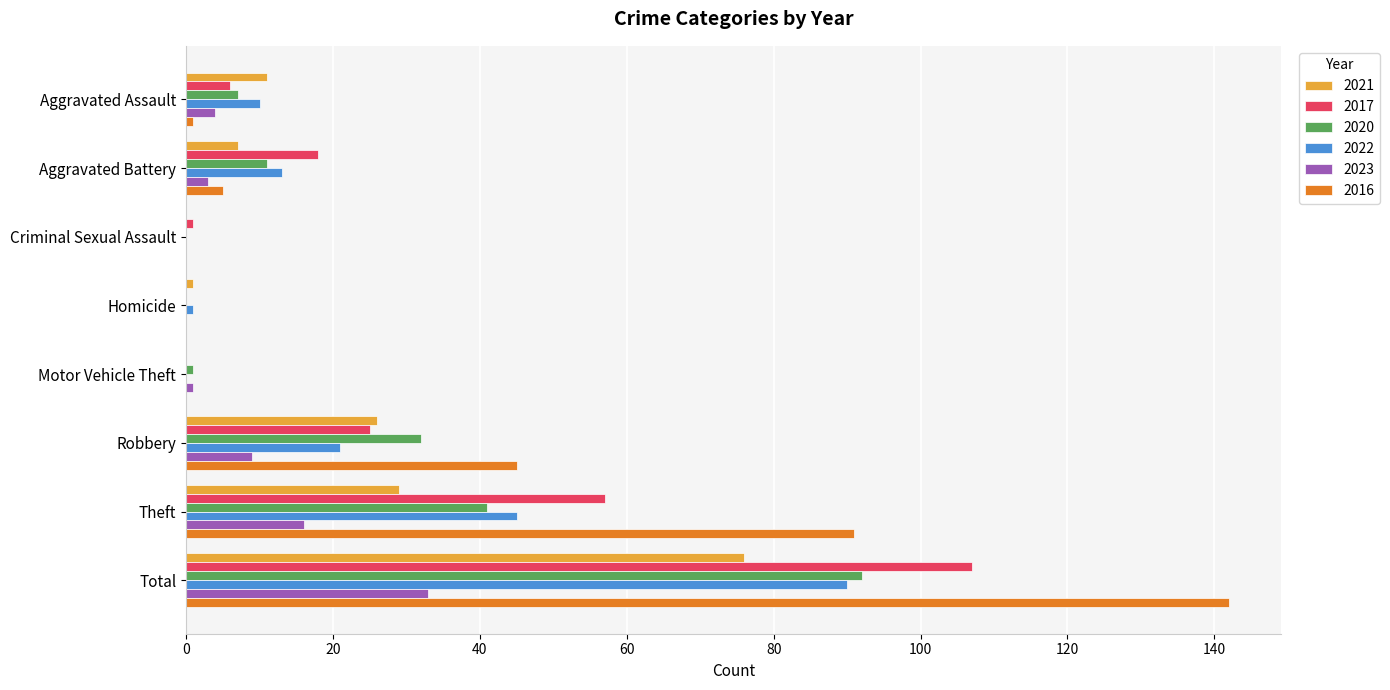

What are all the series names shown in the legend?

2021, 2017, 2020, 2022, 2023, 2016